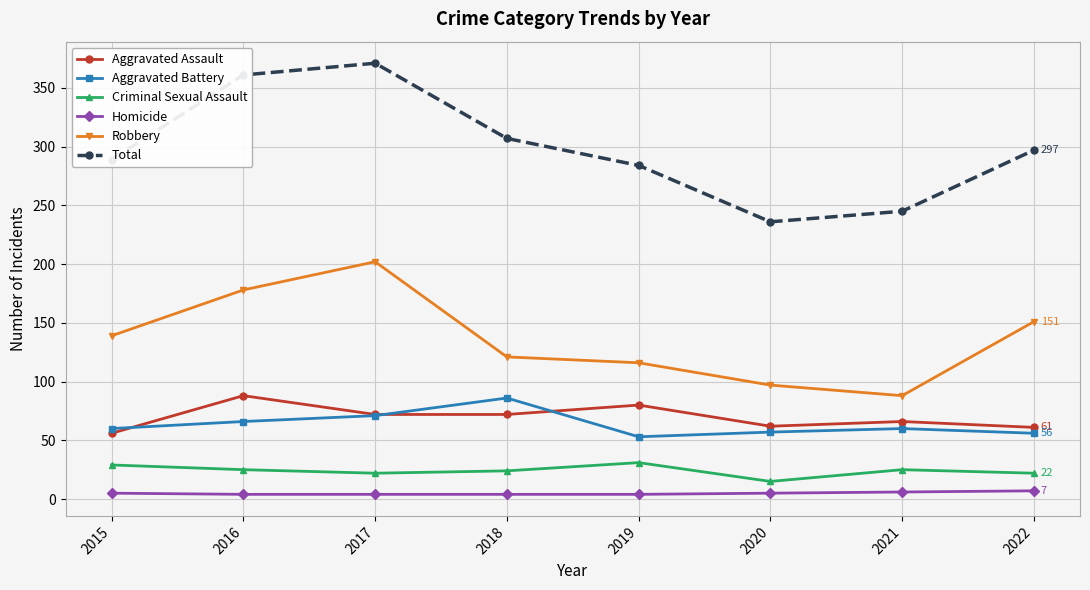

Rank the categories by Total value from lowest to highest.

2020, 2021, 2019, 2015, 2022, 2018, 2016, 2017